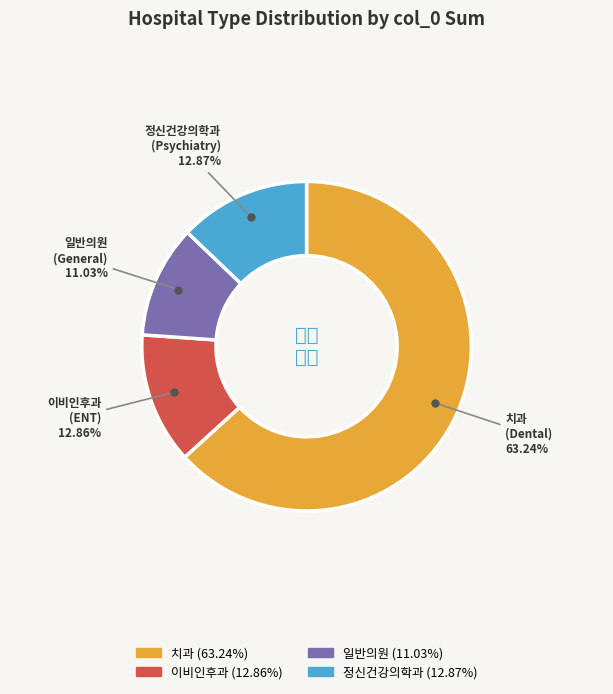

Is the sum of 이비인후과 and 일반의원 greater than half?

No